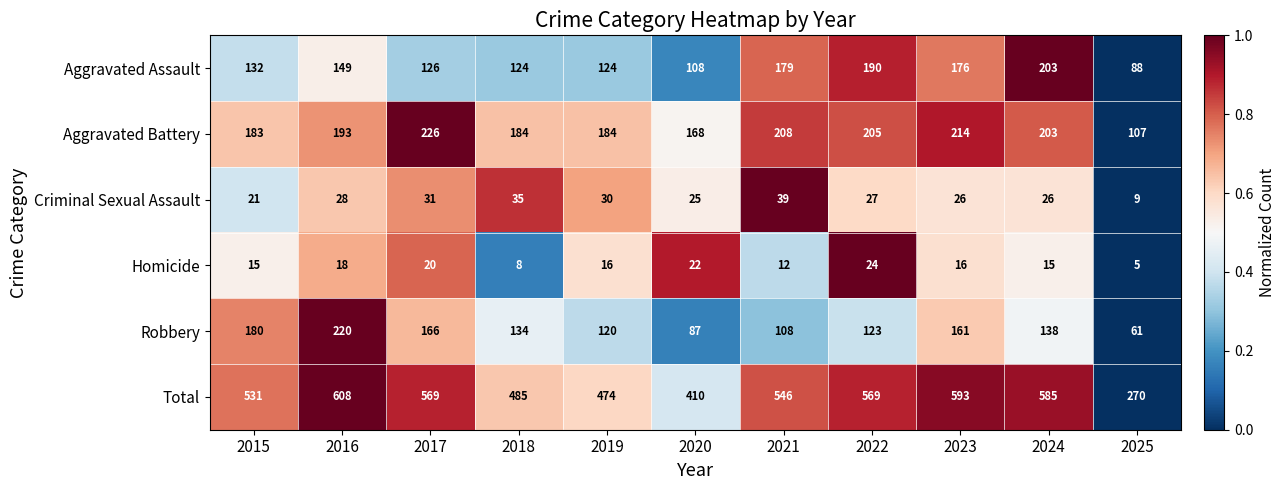

Which series has the largest range (max minus min)?

Total